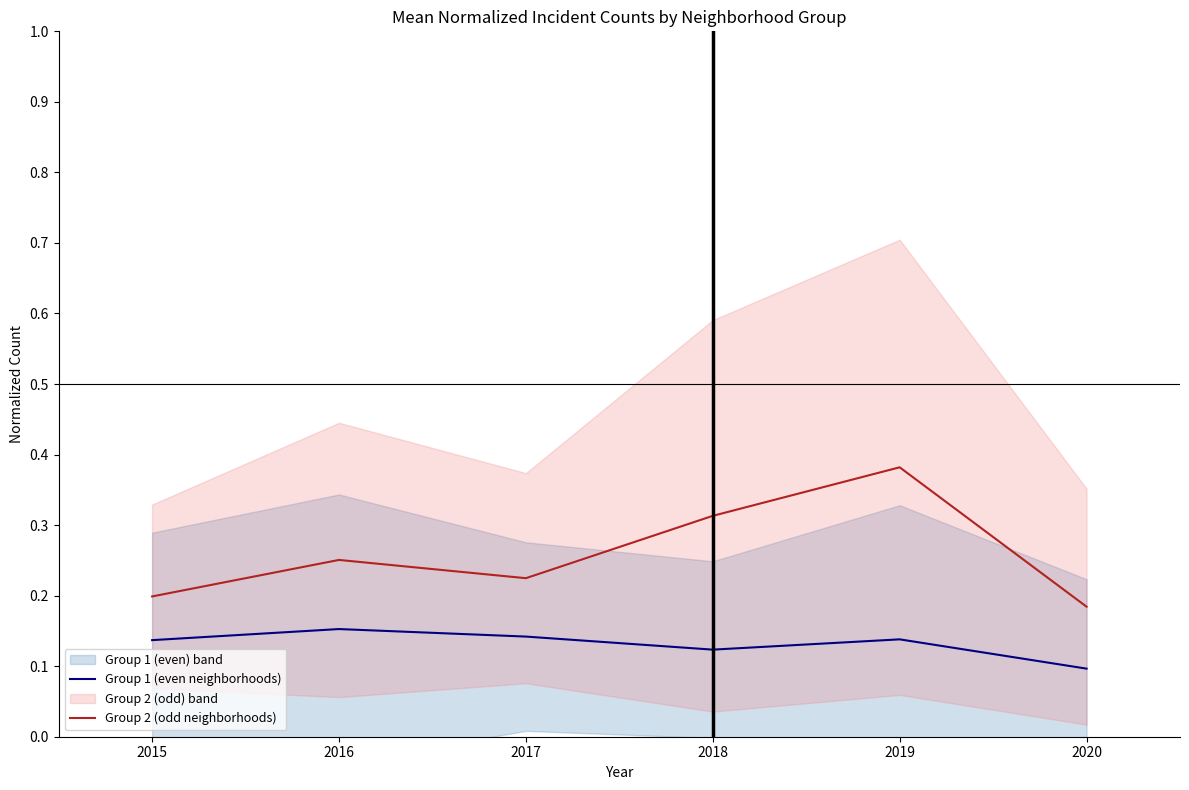

Is the value of Group 1 (even neighborhoods) at 2020 greater than the value of Group 2 (odd neighborhoods) at 2020?

No